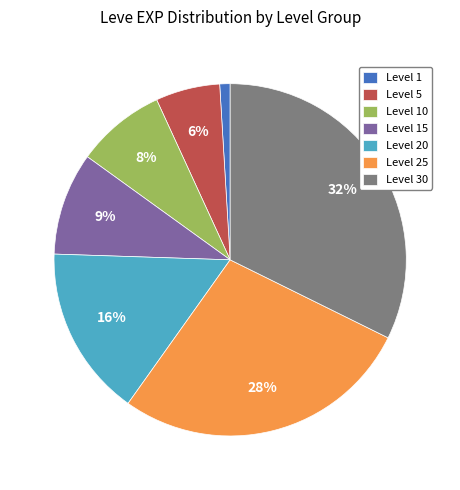

True or false: Level 5 accounts for 6% of the total.

True